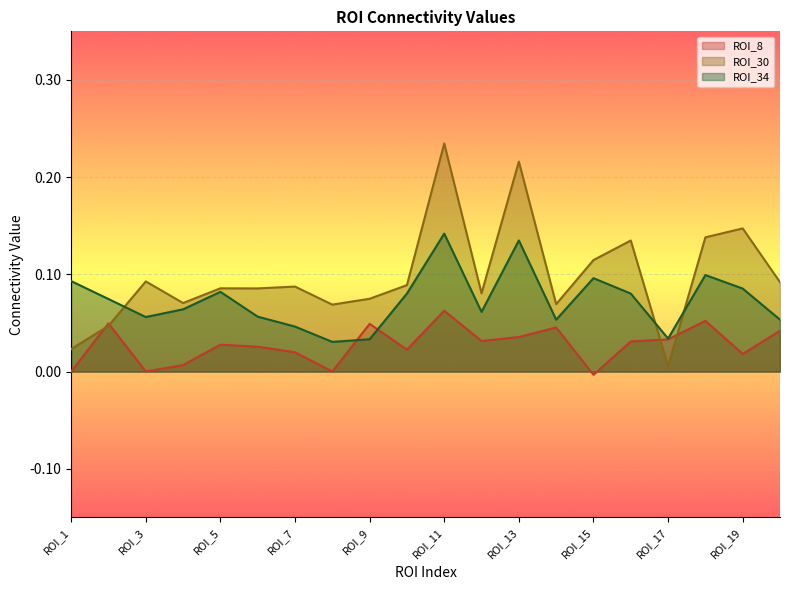

True or false: ROI_8 has a value of 0.1 at ROI_17.

False